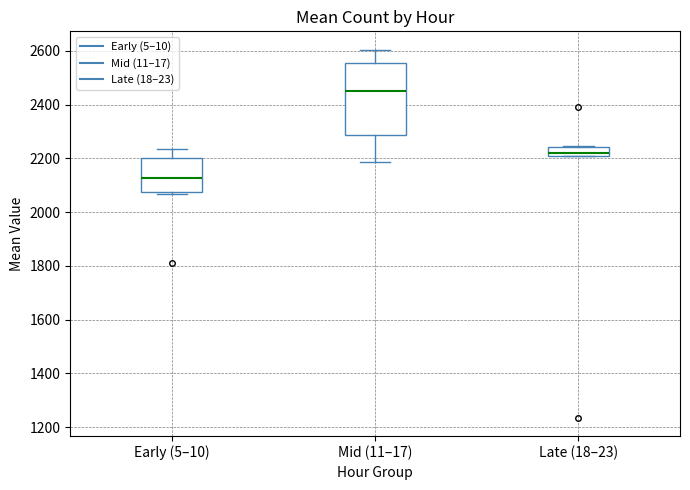

Reading left to right, transcribe this box plot: for each box, give where its median line is, the range the box spans, and where its two whiskers end, as read against the y-axis. The values are not printed on the chart, so give them approximately, as read against the axis.

Early (5–10): median 2120, box 2080 to 2200, whiskers 2060 to 2240
Mid (11–17): median 2460, box 2280 to 2560, whiskers 2180 to 2600
Late (18–23): median 2220, box 2200 to 2240, whiskers 2200 to 2240